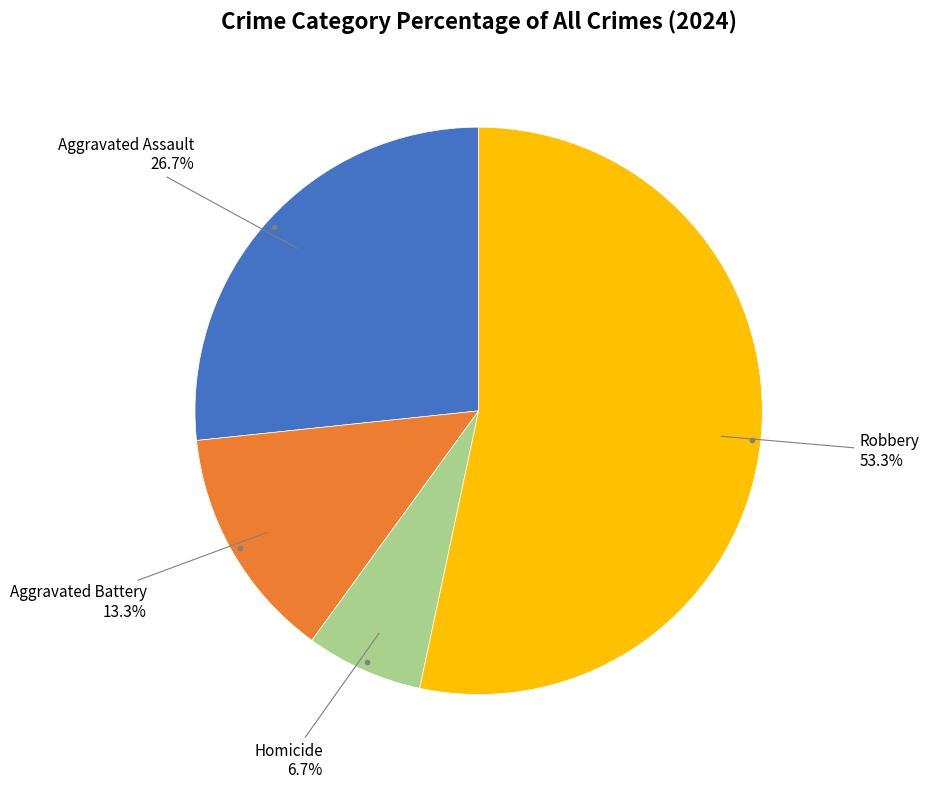

Is there a majority slice in this chart?

Yes